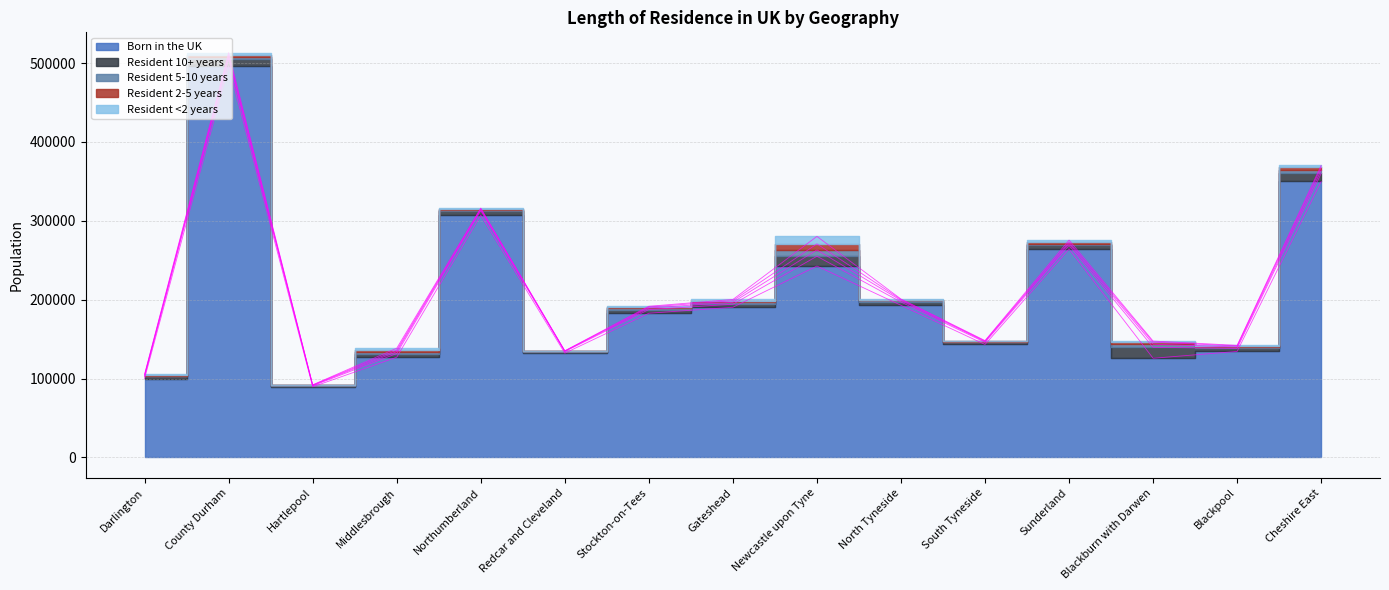

At which label does Resident 2-5 years first exceed 1358?

County Durham